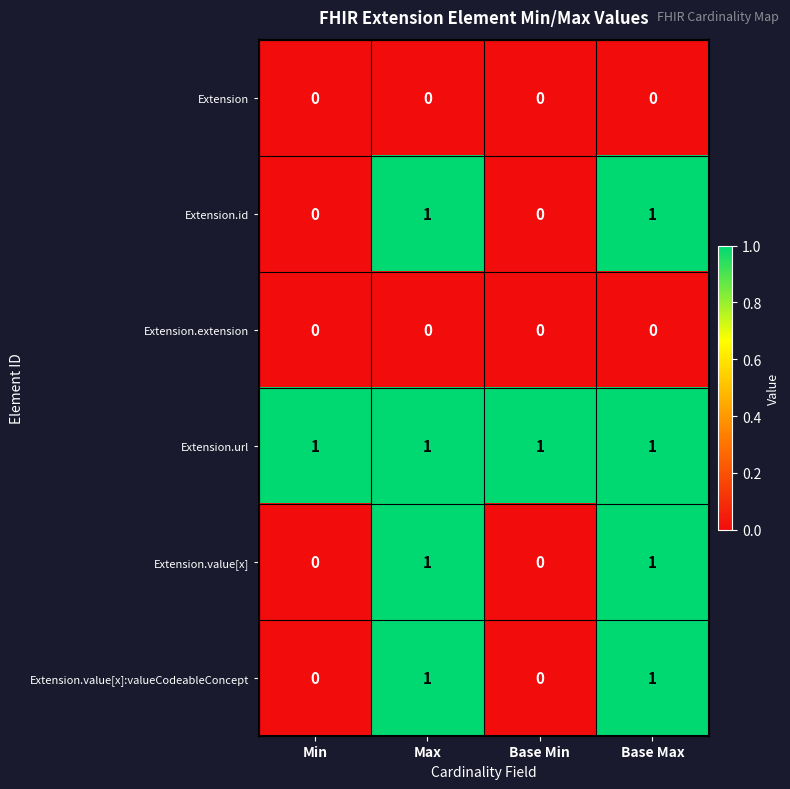

What is the total value across all series at Max?

4